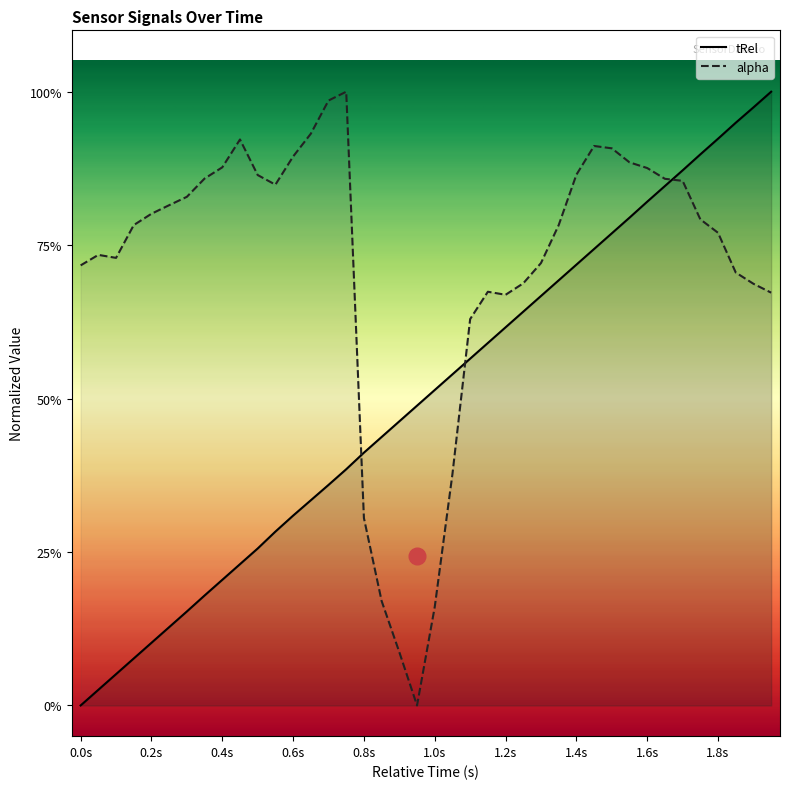

True or false: tRel has more than 2 points higher than both neighbors.

False